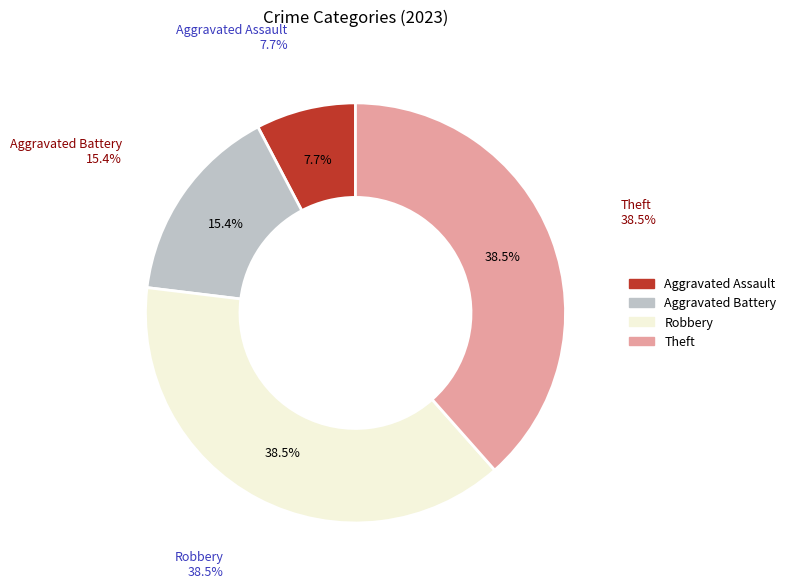

Count the number of slices in the pie.

4